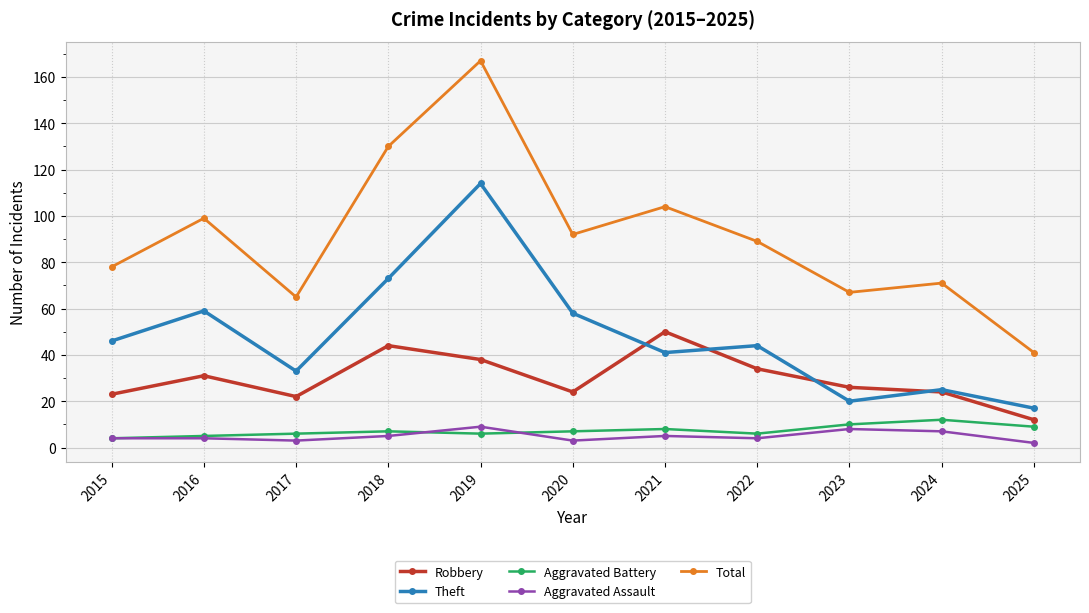

At 2017, list the series in order from largest to smallest.

Total, Theft, Robbery, Aggravated Battery, Aggravated Assault